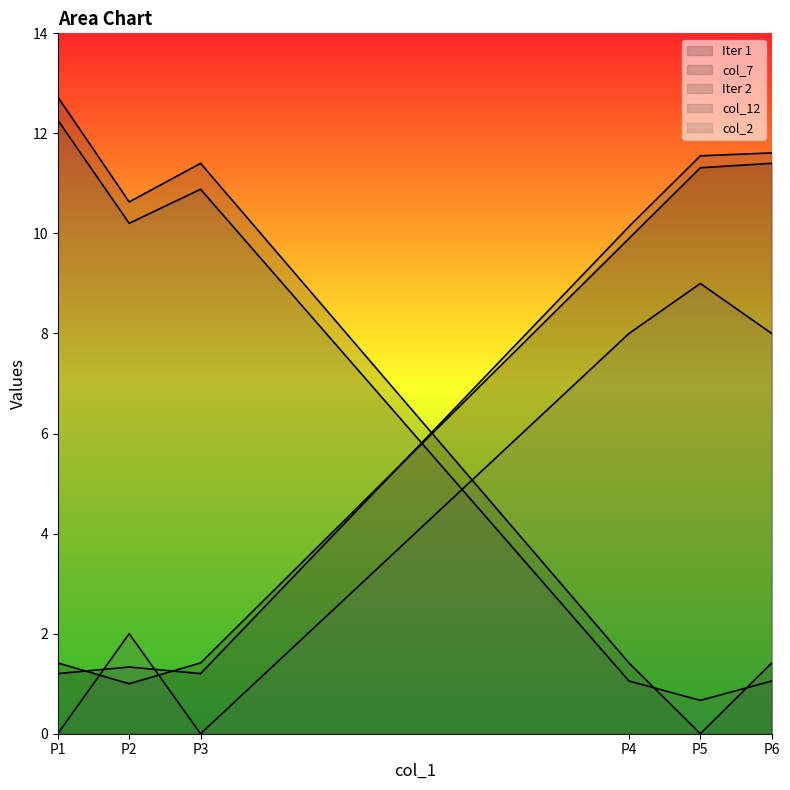

Which category has the highest value in the col_12 series?

P1